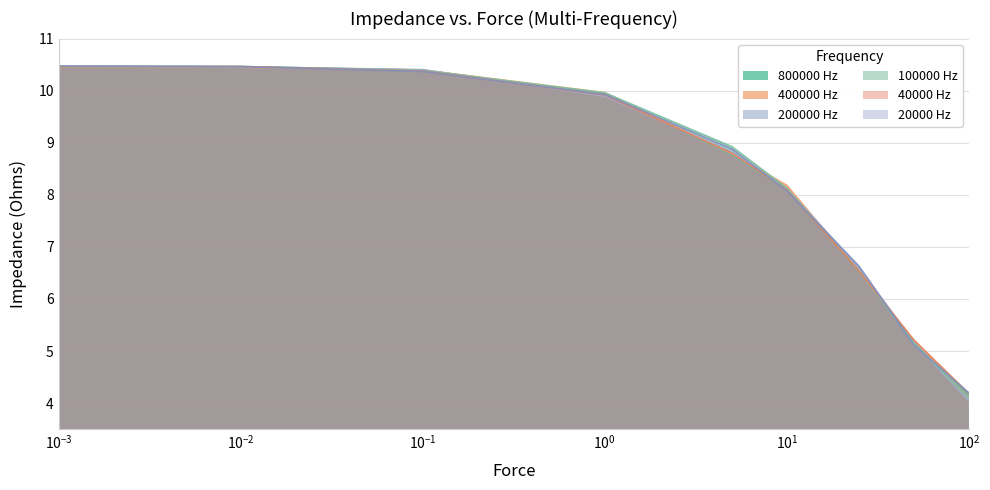

What is the minimum value for 20000 Hz?

4.2